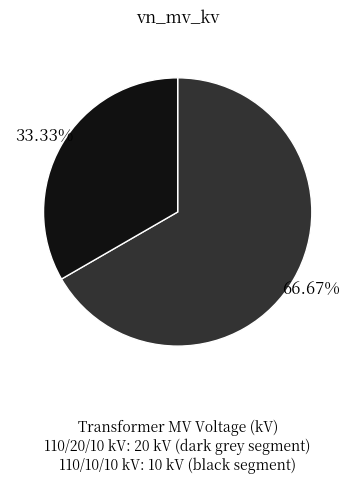

Is there any slice that represents more than half of the pie?

Yes